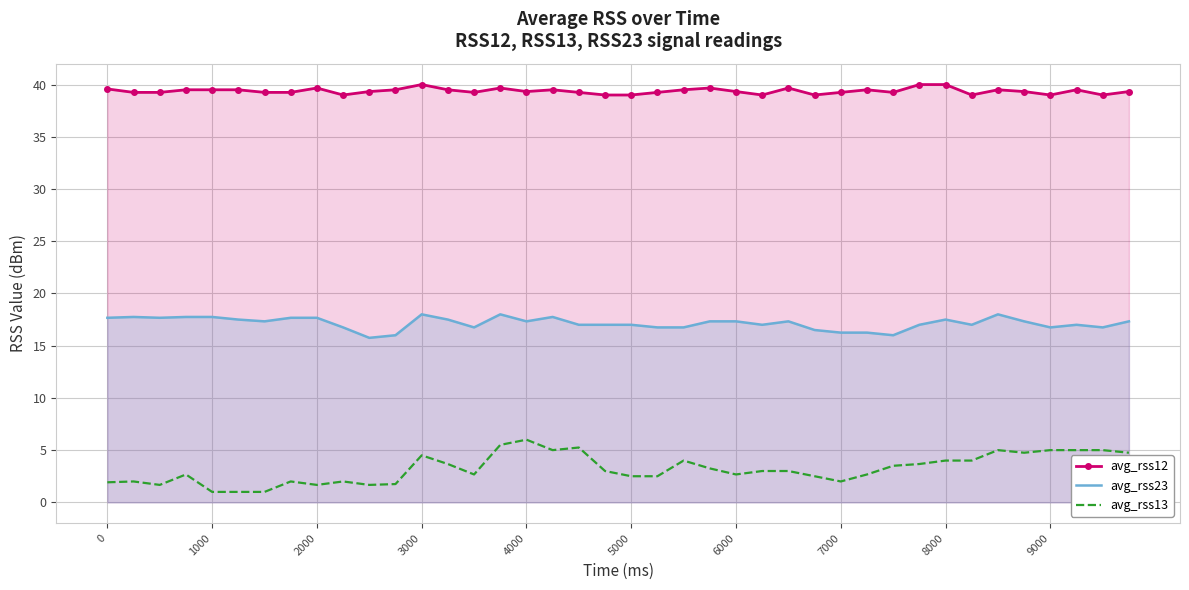

What is the highest value of the avg_rss23 series?

18.0